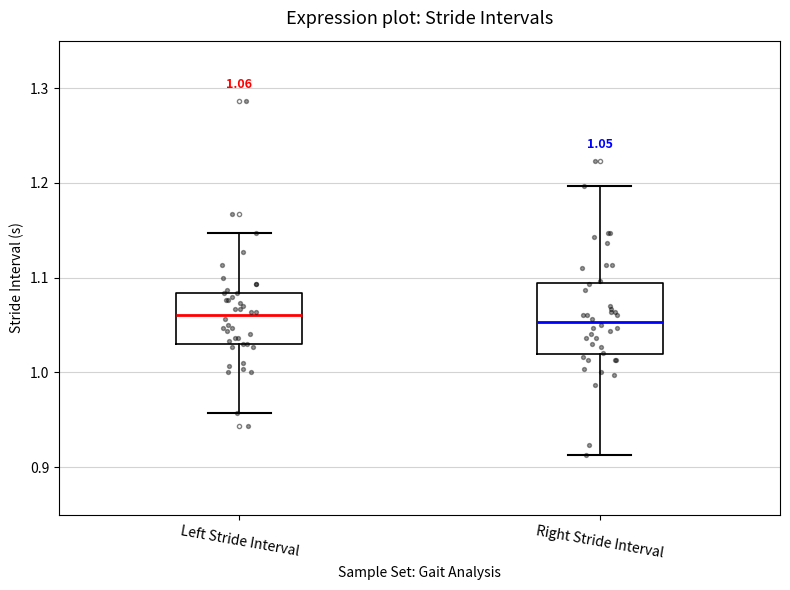

Which box is the tallest, from its lower edge to its upper edge?

Right Stride Interval